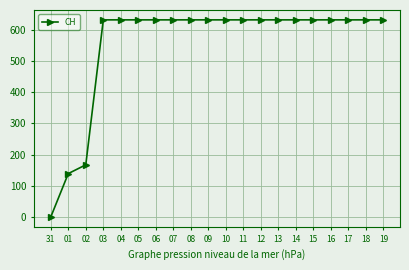

Approximately how many times larger is the value at 17 compared to 15?

1.0